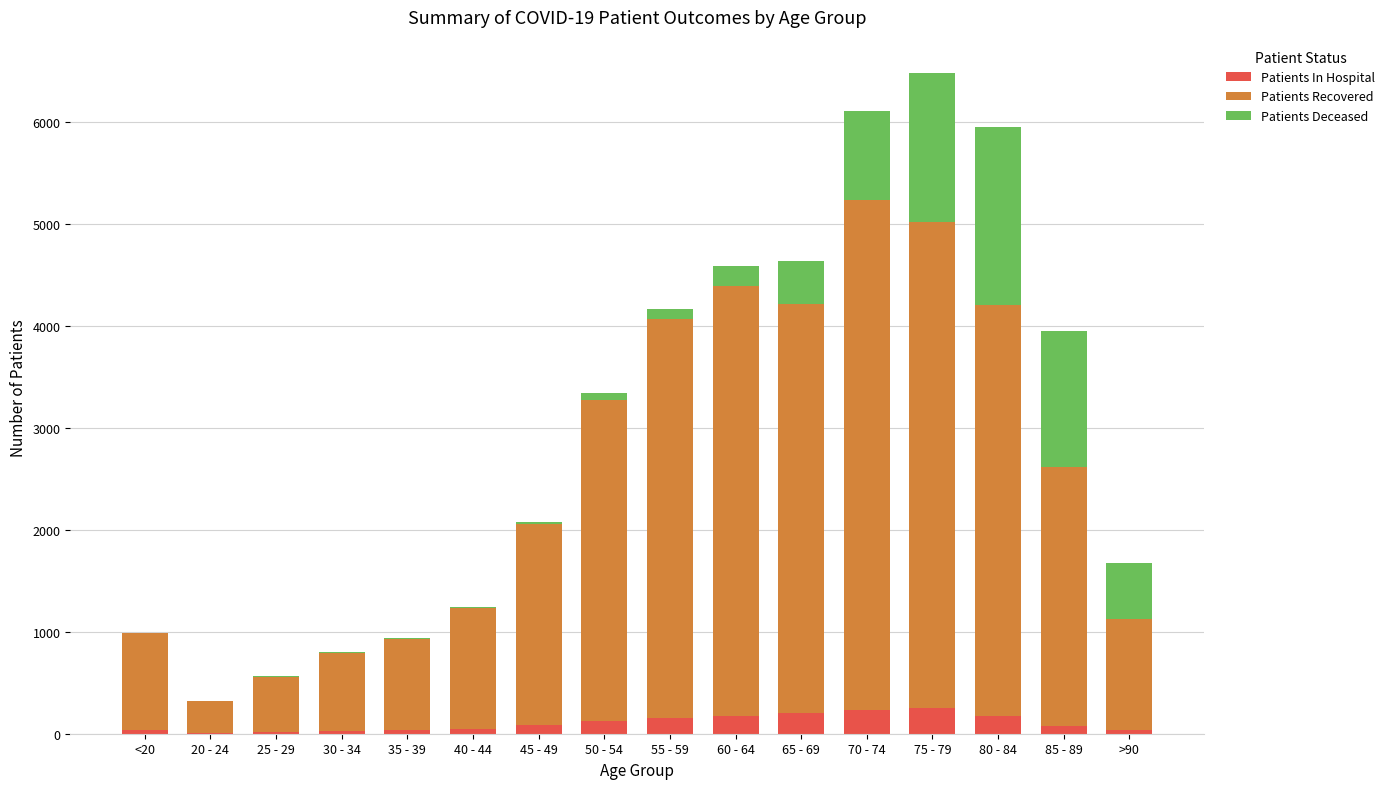

What is the highest value of the Patients In Hospital series?

251